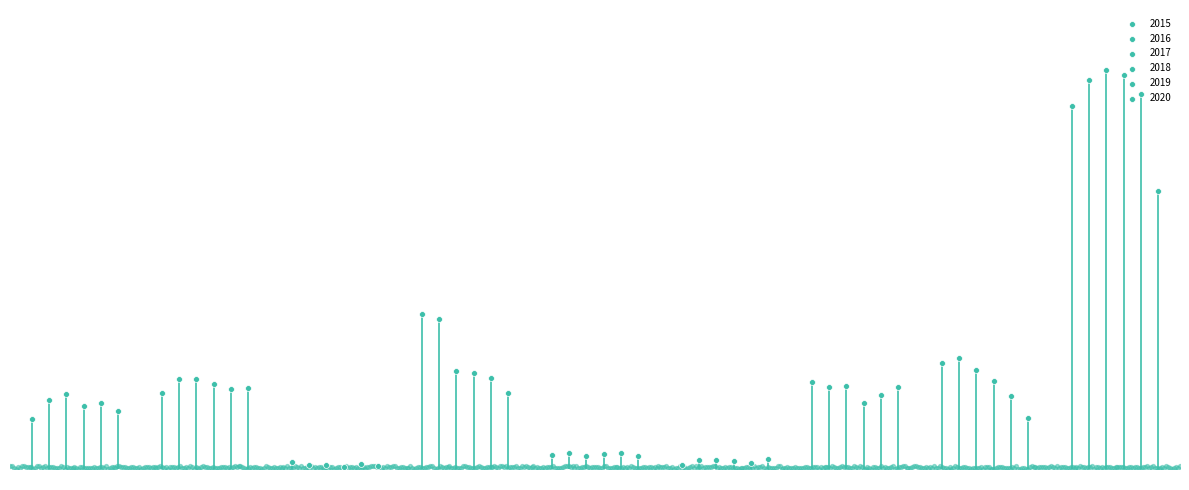

Which series has the widest spread of Y values?

2017